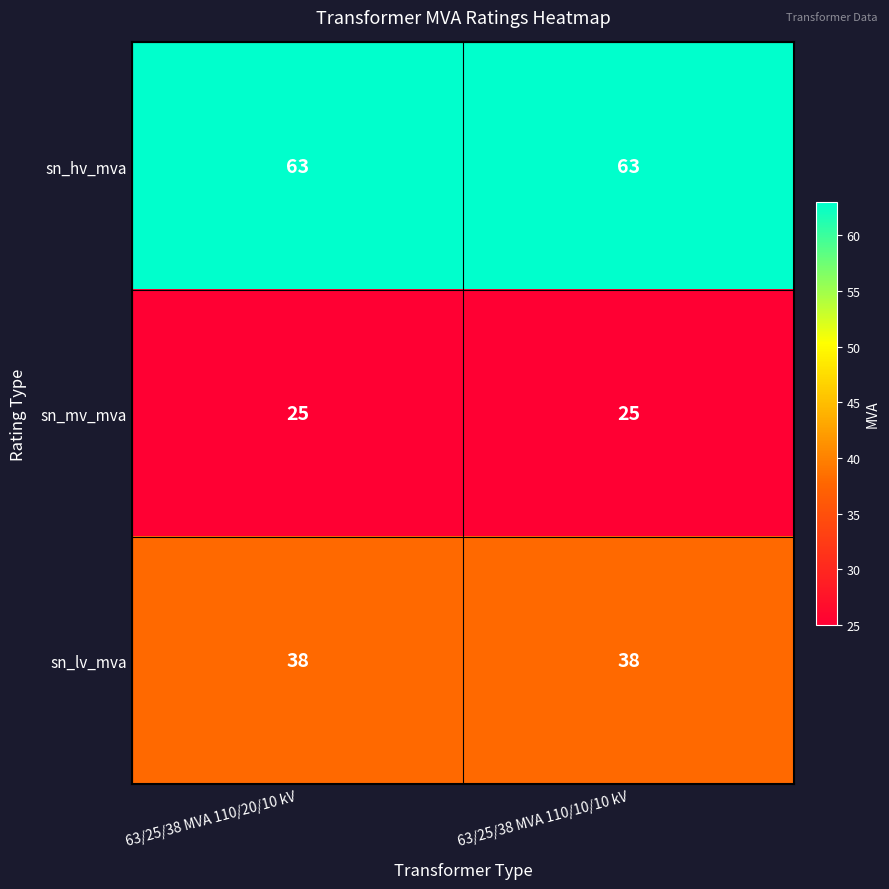

List the series in order of their overall mean, highest first.

sn_hv_mva, sn_lv_mva, sn_mv_mva